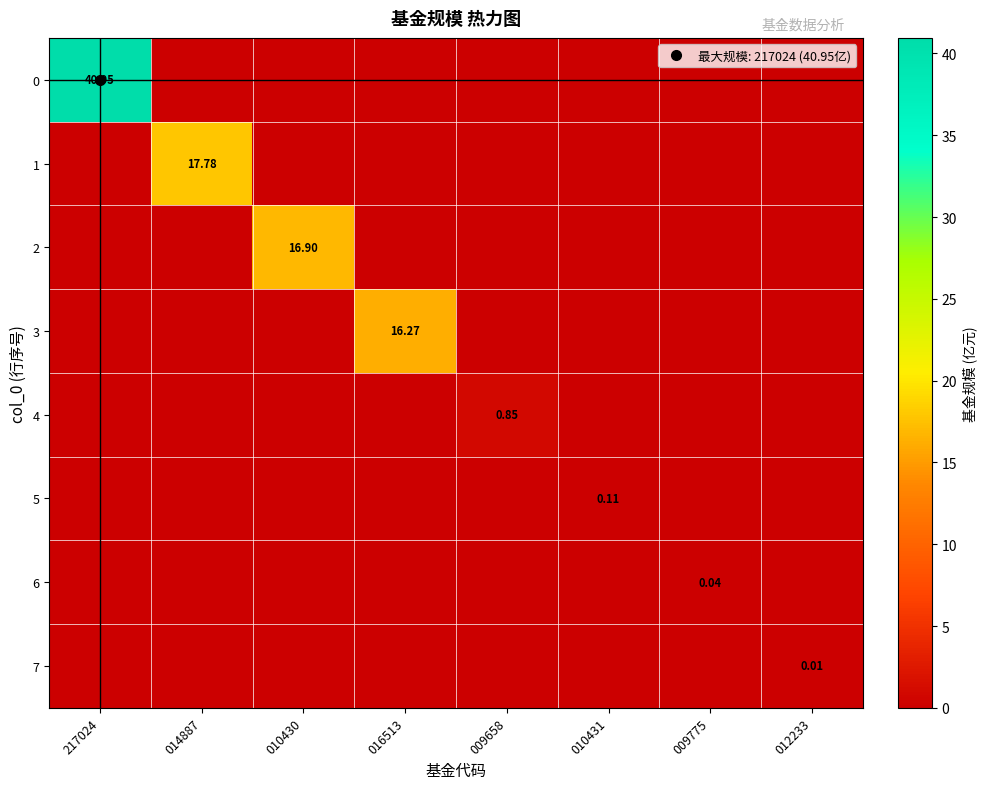

How many data points in 1 are above 0?

1